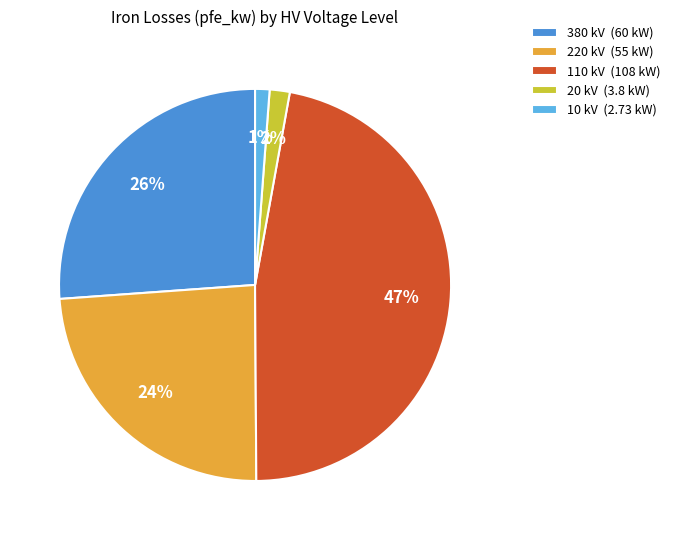

Is the sum of 20 kV (3.8 kW) and 220 kV (55 kW) greater than half?

No